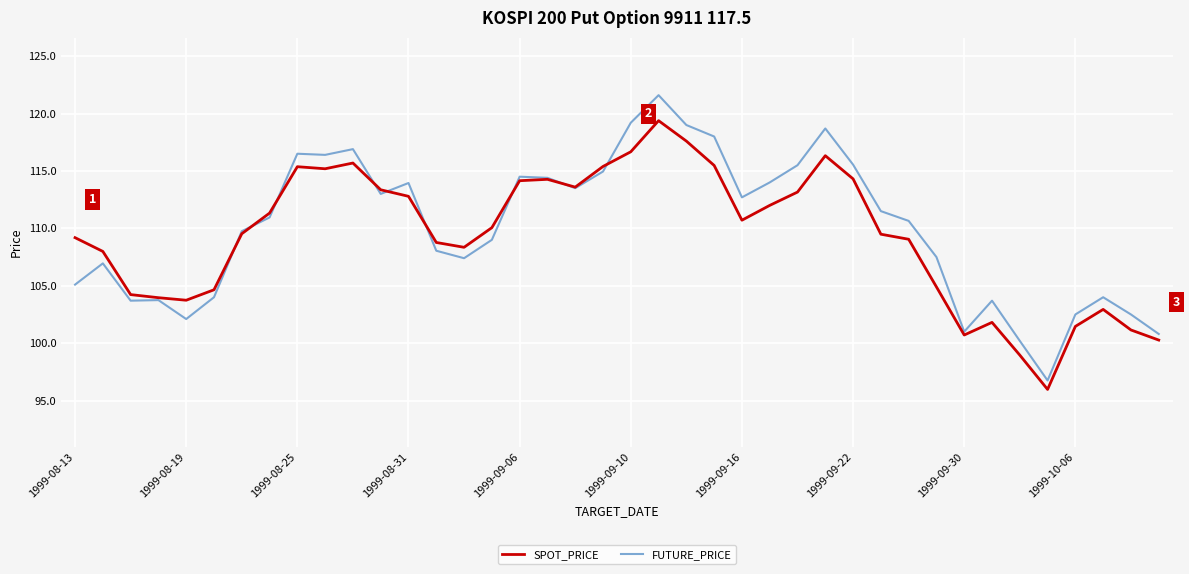

Does the chart display data point markers on the line(s)?

No